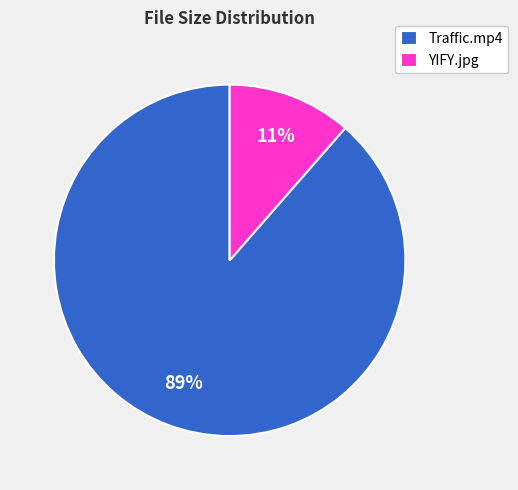

What percentage is the YIFY.jpg slice, to the nearest percent?

11%